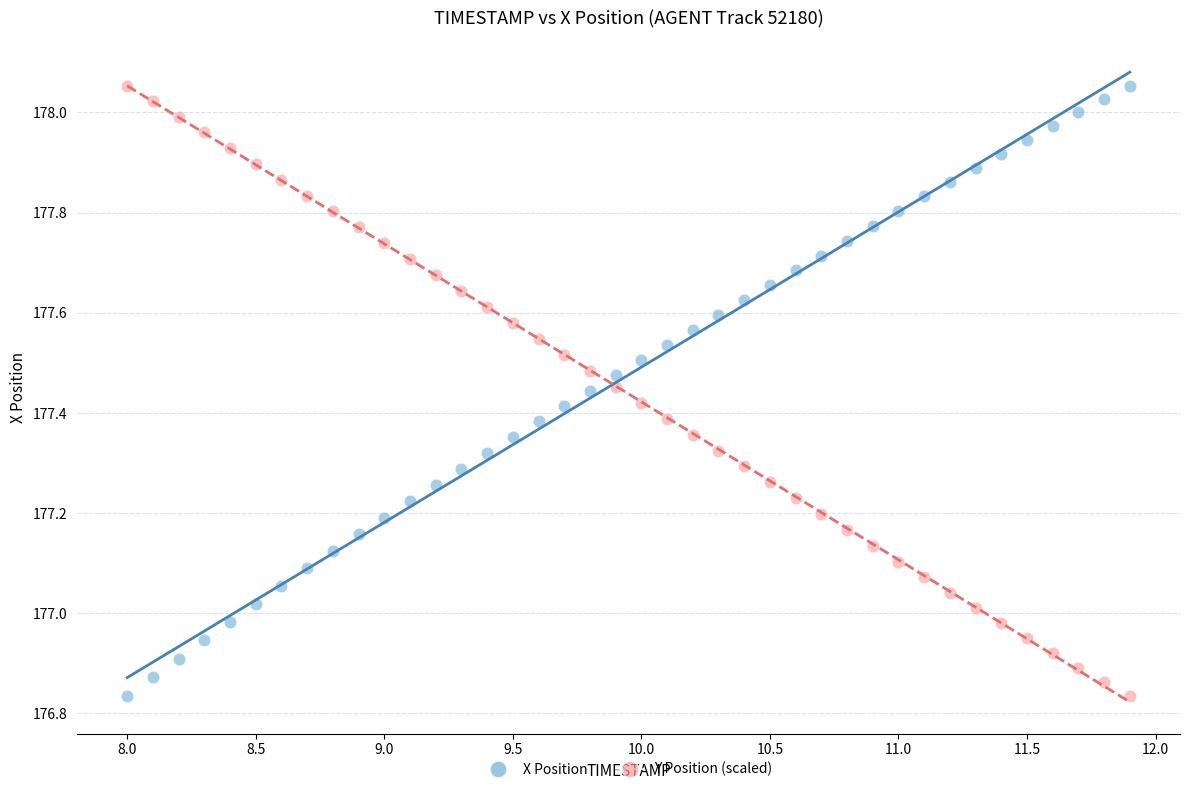

What are all the series names shown in the legend?

X Position, Y Position (scaled)